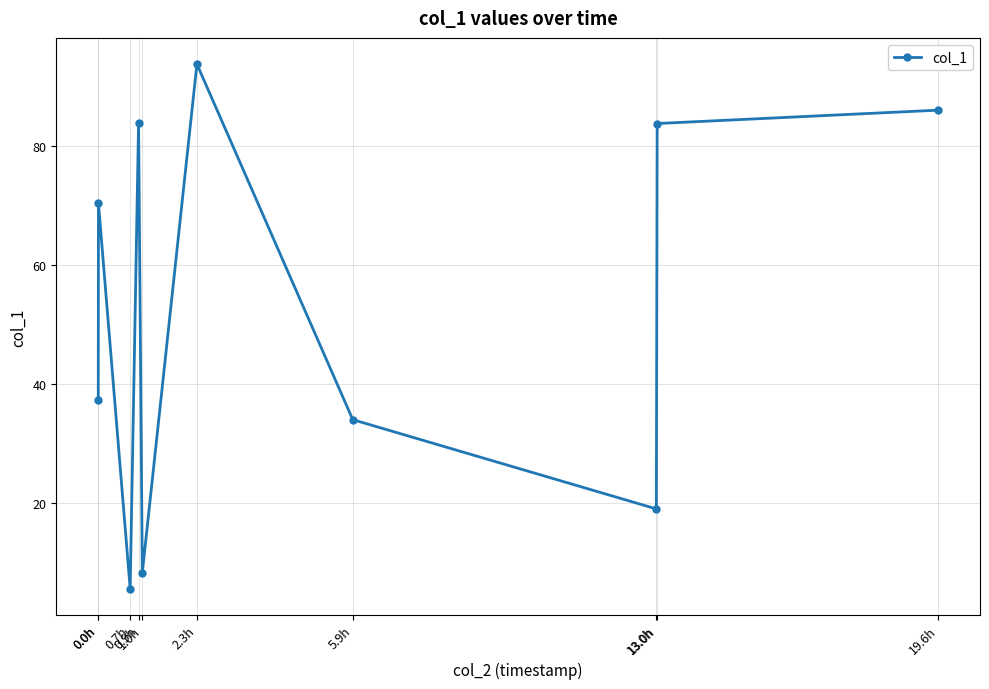

How many values are below 70?

5